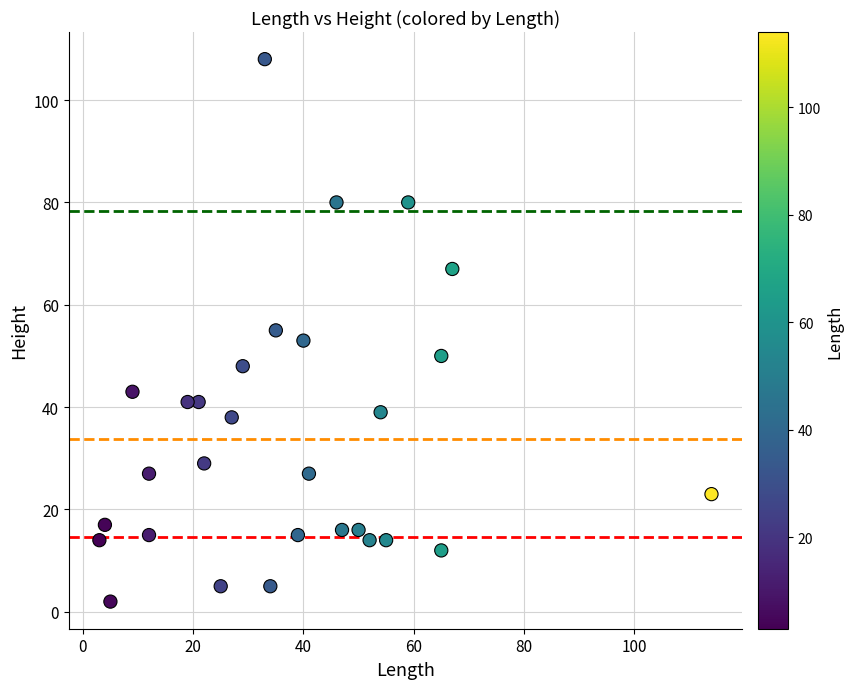

What is the range of X values (max minus min)?

111